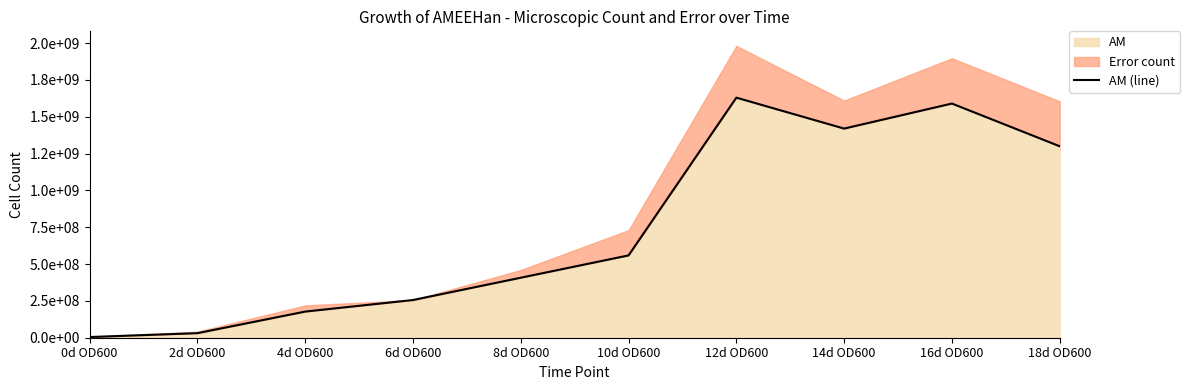

What is the change in value from 0d OD600 to 10d OD600?

+554350000